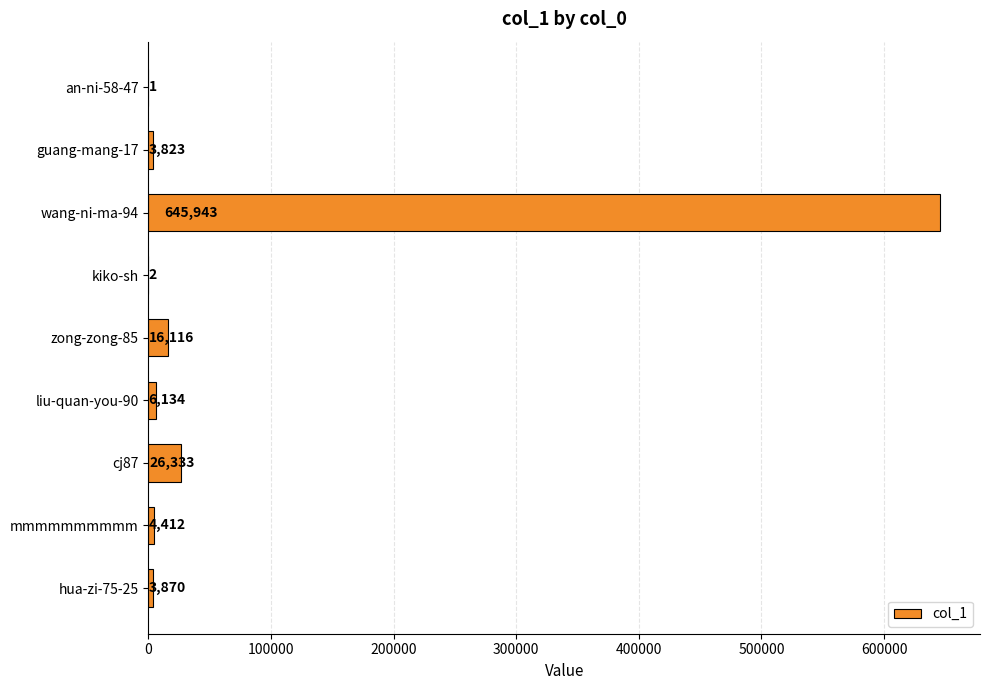

What is the sum of all values?

706634